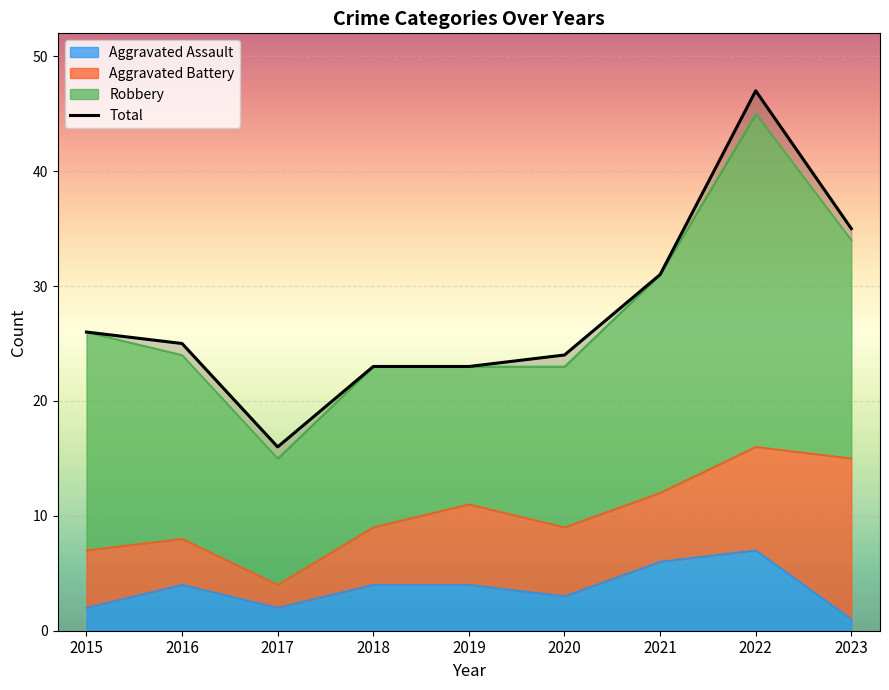

Reading left to right, list all the values displayed in this chart.

2015=26	2016=25	2017=16	2018=23	2019=23	2020=24	2021=31	2022=47	2023=35